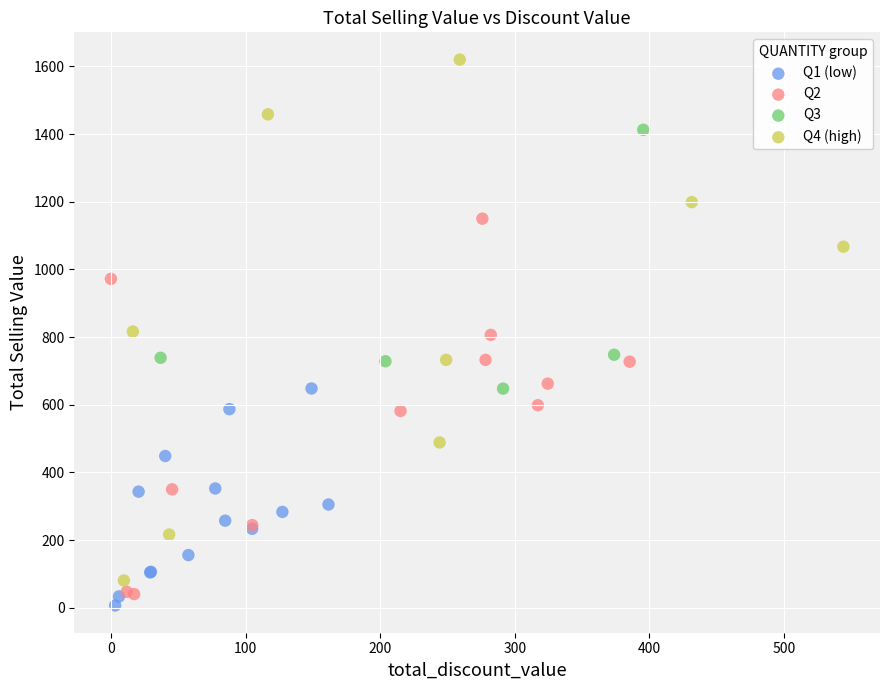

Which series reaches the maximum Y coordinate?

Q4 (high)